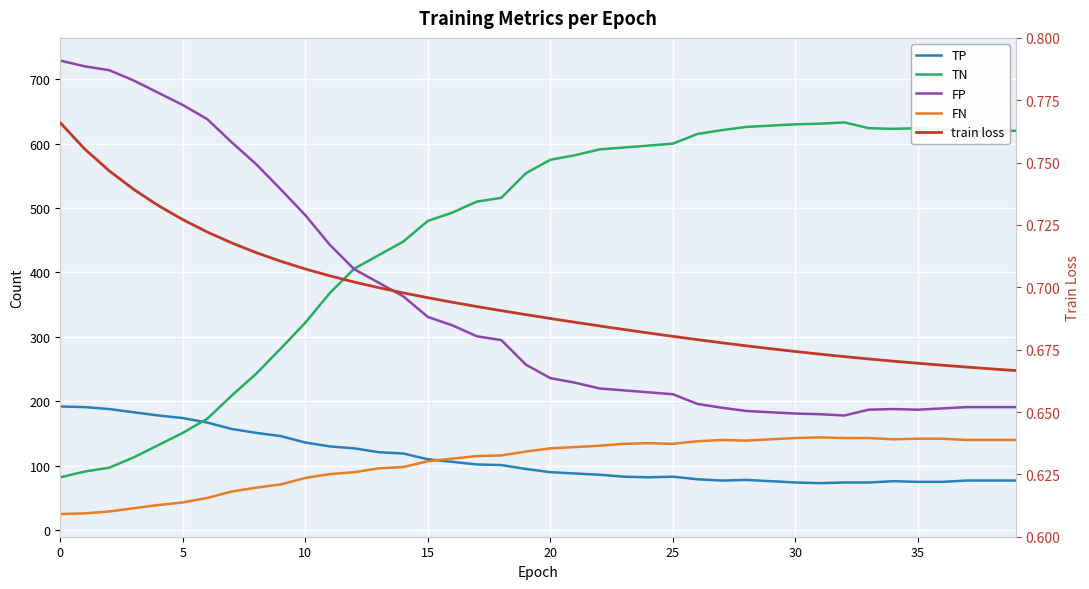

Between 35 and 27, which series saw the biggest shift?

TN